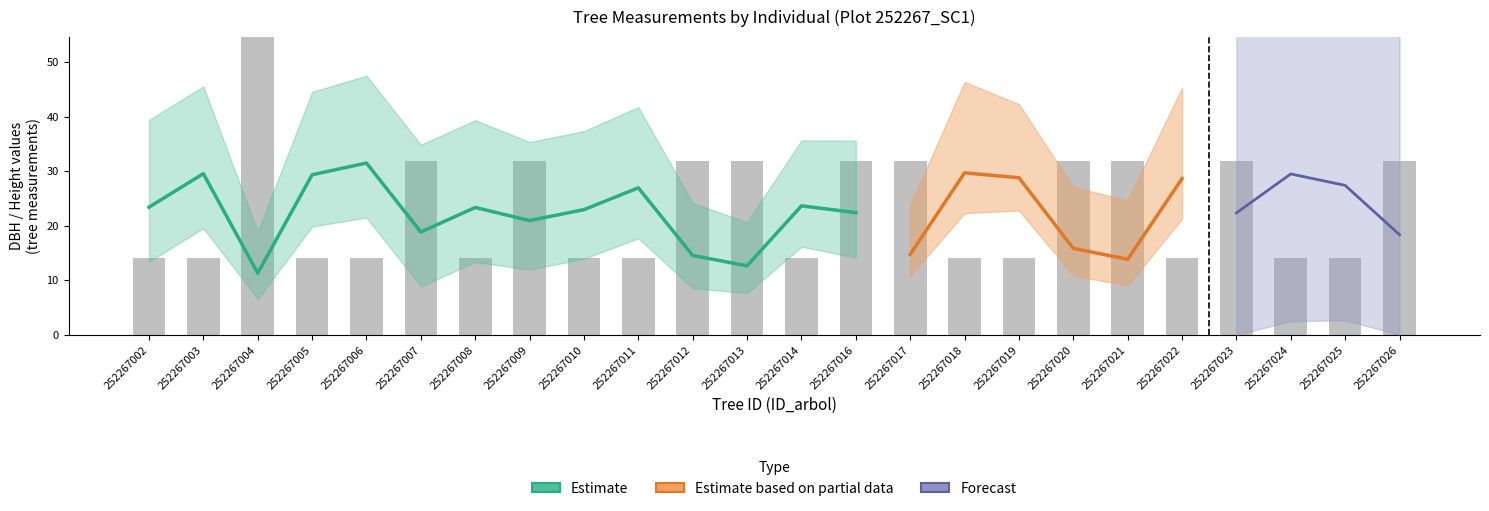

Which has a higher value, 22 or 20?

22